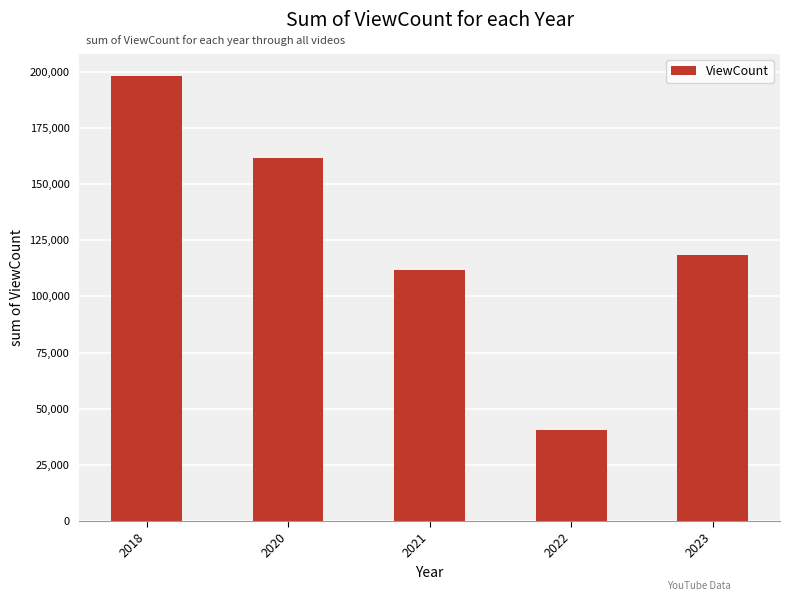

What value does the data have at 2020, to the nearest 100?

161400